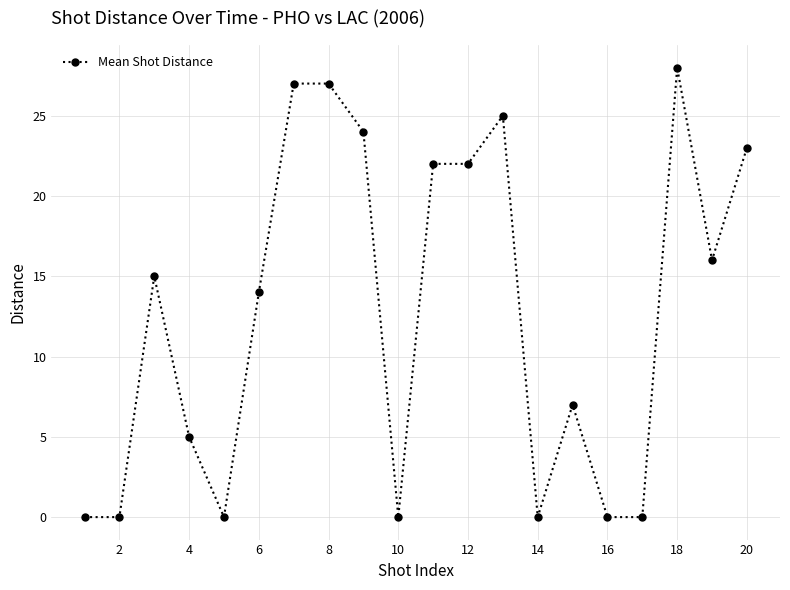

True or false: the data has more than 1 interior local peaks.

True